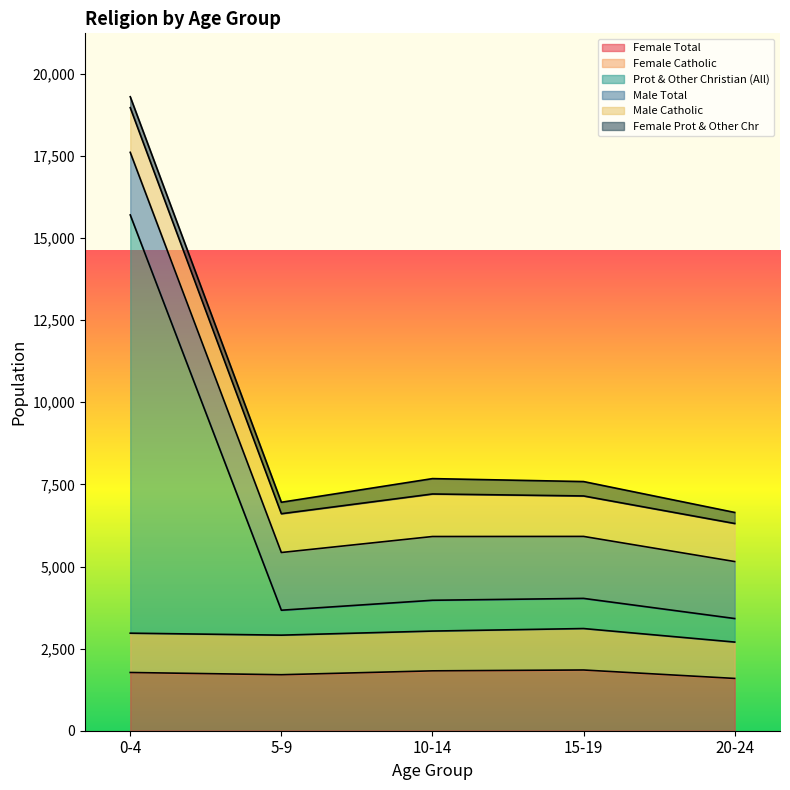

What is the label of the 1st point from the left?

0-4